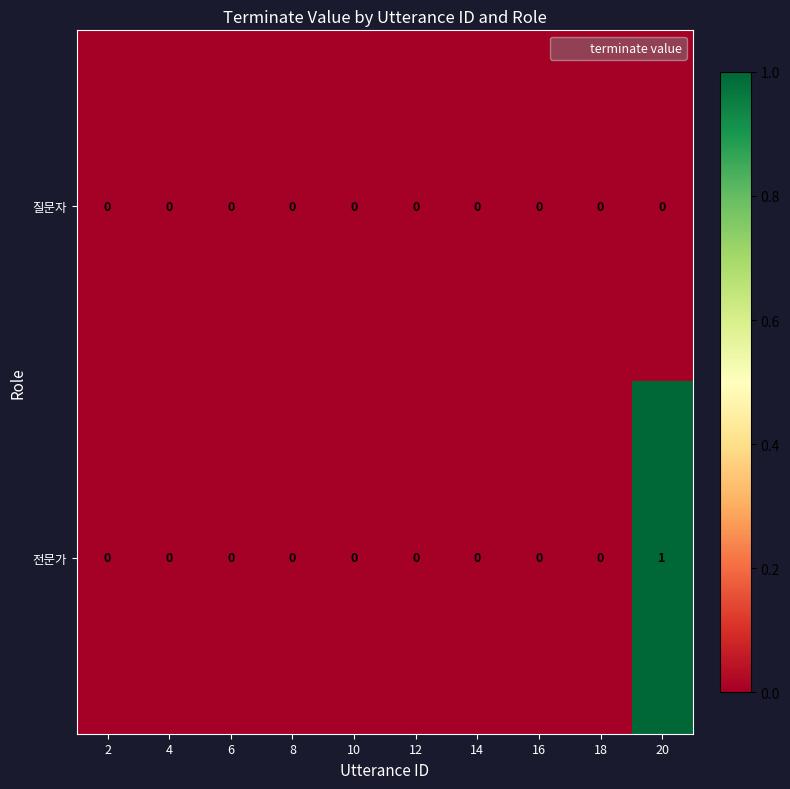

Which label corresponds to the largest value in the chart?

20